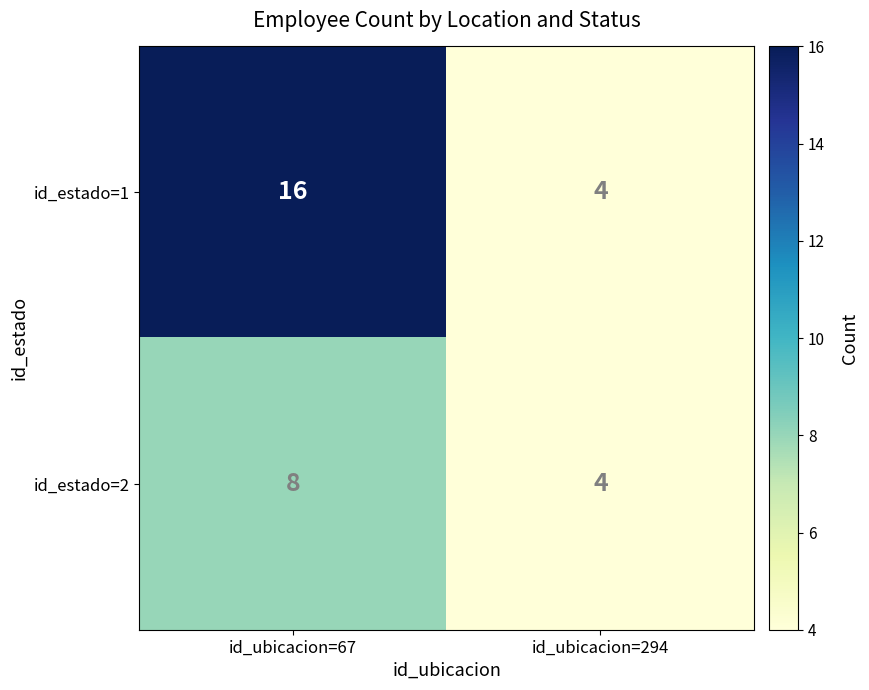

Is it true that id_estado=1 equals 7 at id_ubicacion=67?

False